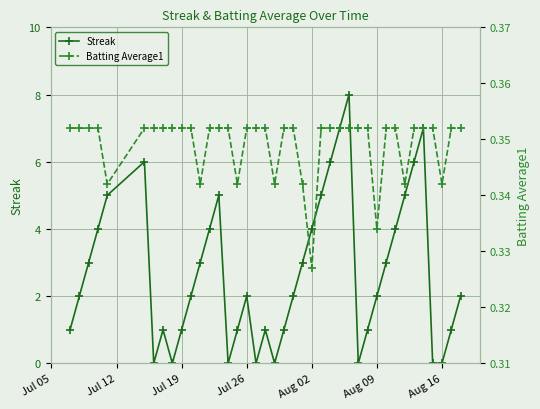

True or false: Streak has more than 1 interior local peaks.

True